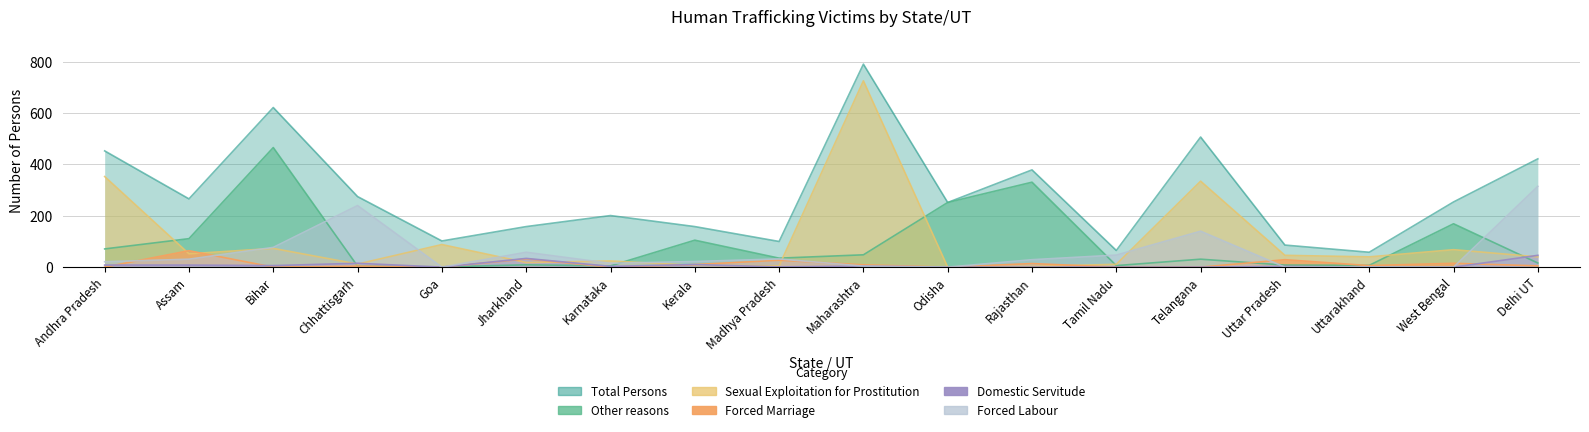

The value of Forced Labour at Kerala is 22. True or false?

True